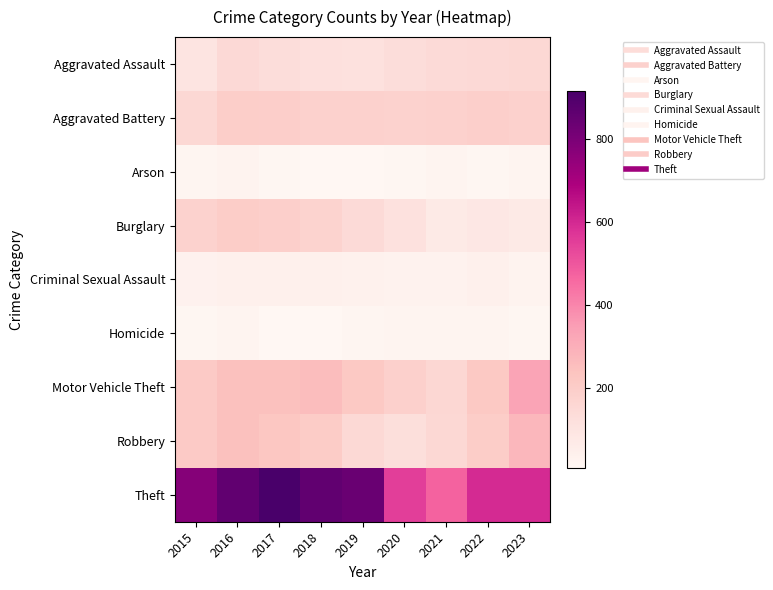

What is the spread (max minus min) of values at 2022?

582